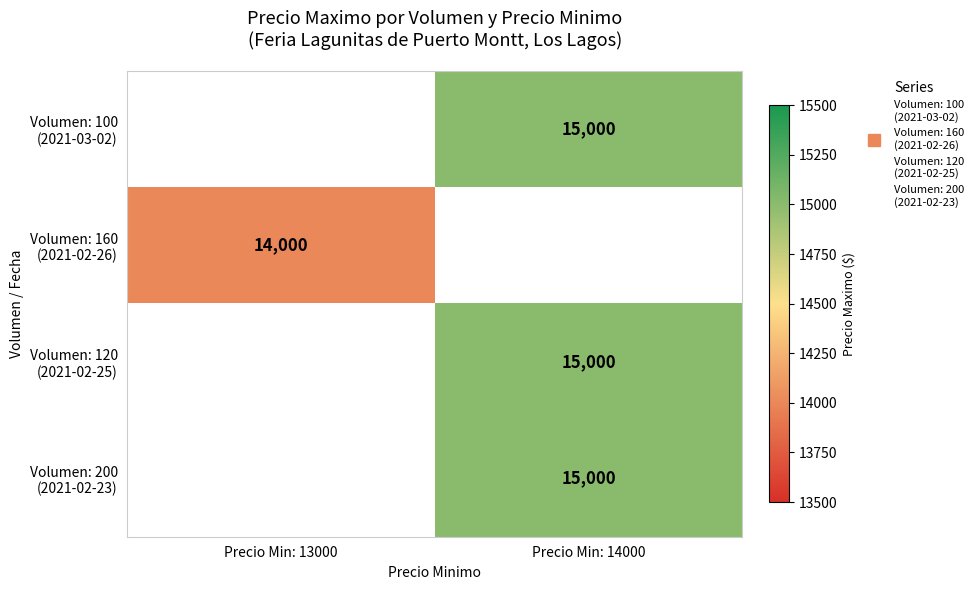

Which category has the highest value across all series?

Precio Min: 14000